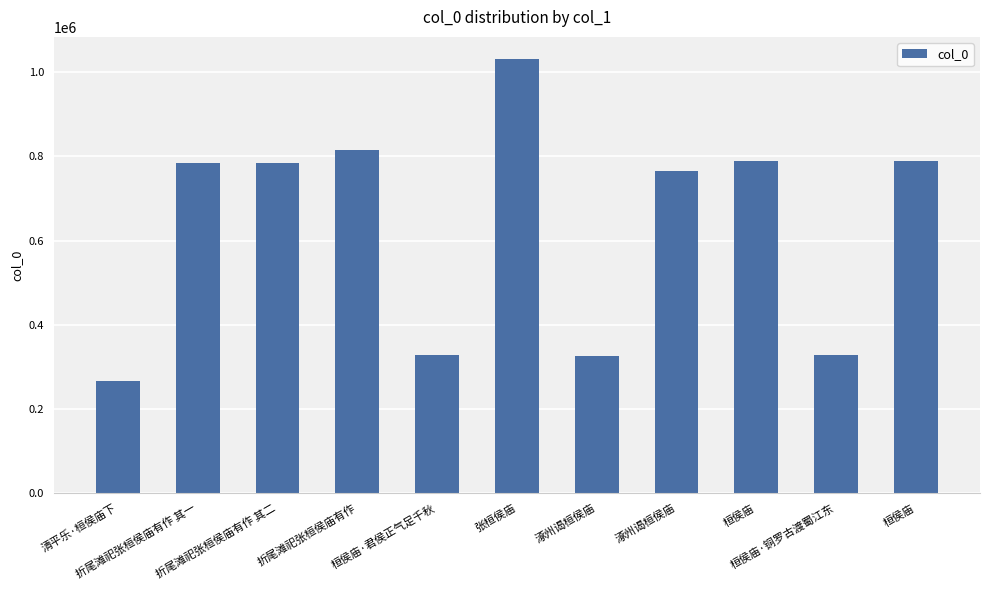

How many values are below 783613?

5